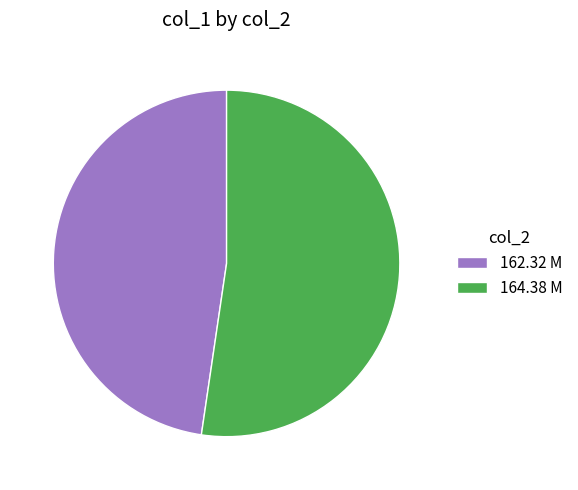

How many segments does this pie chart have?

2